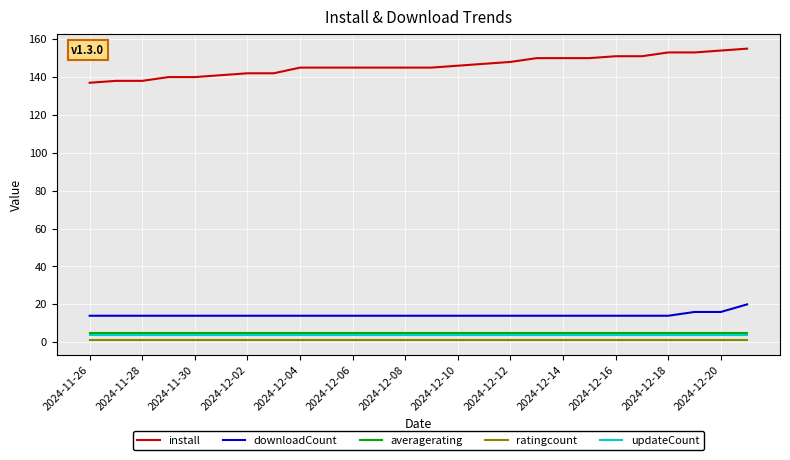

True or false: ratingcount and install cross at least once.

False